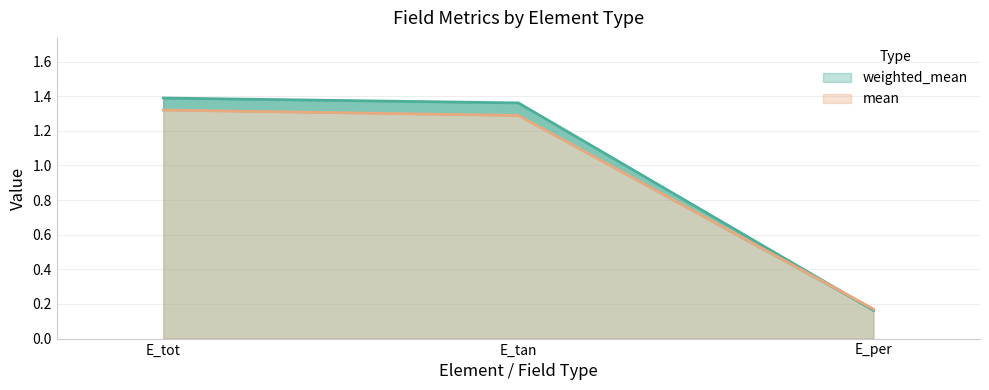

List the series in order of their peak value, highest first.

weighted_mean, mean